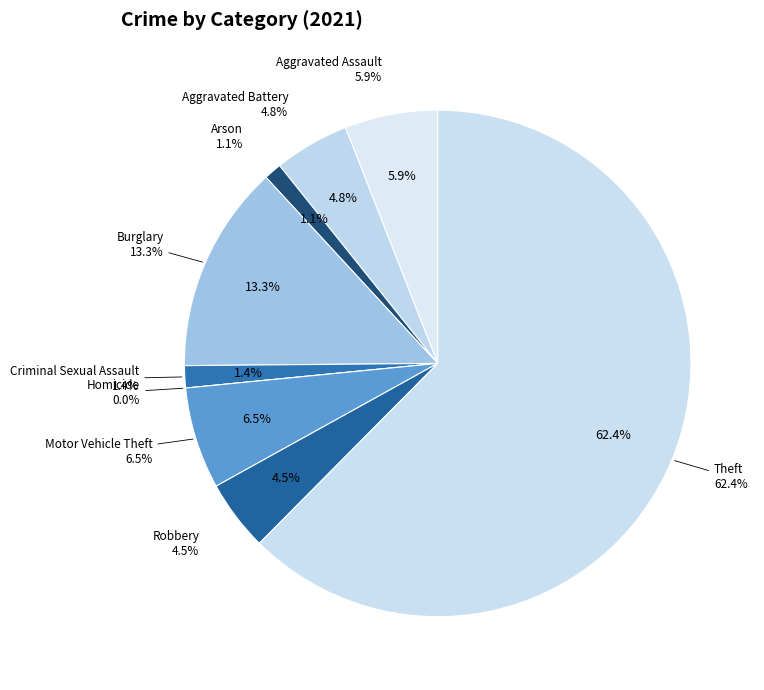

What is the largest slice in the pie chart?

Theft